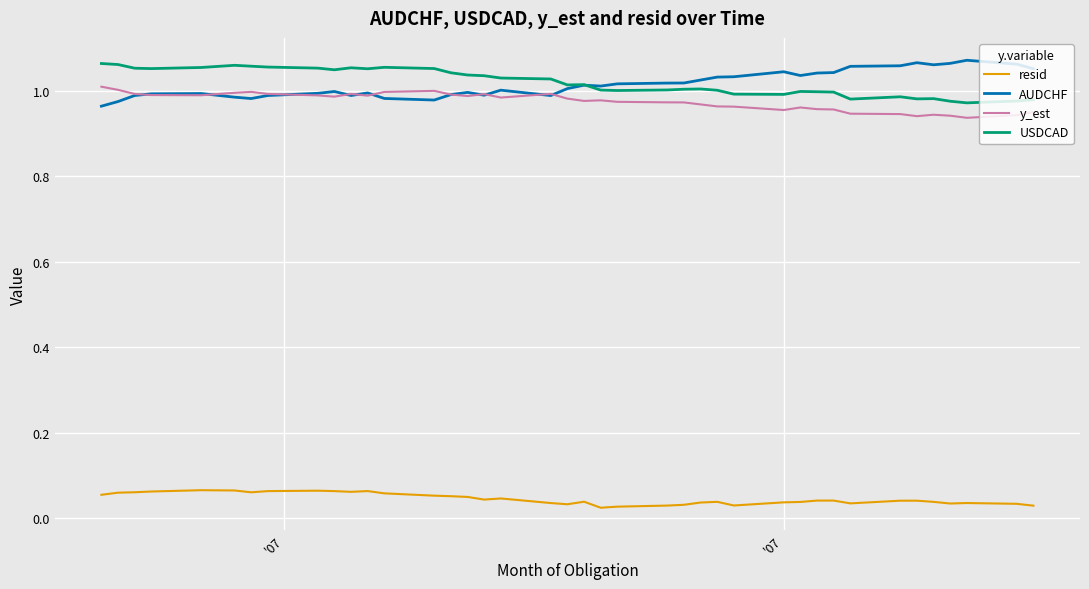

True or false: AUDCHF and resid intersect in this chart.

False